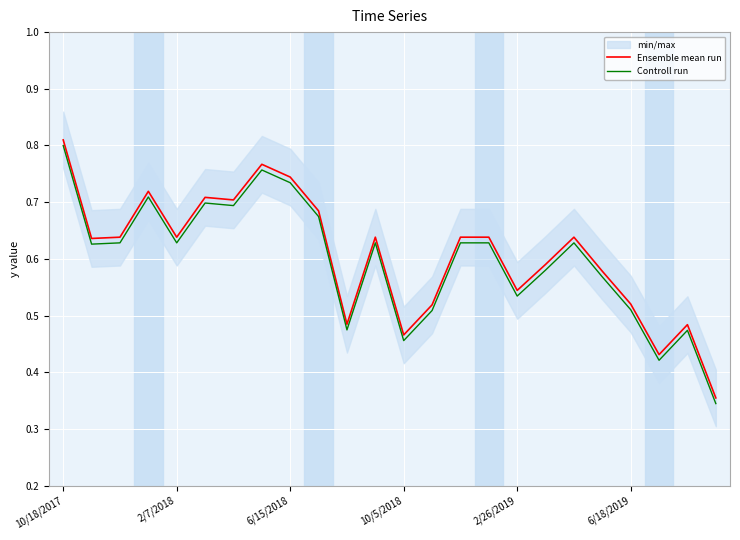

True or false: Controll run and Ensemble mean run intersect in this chart.

False